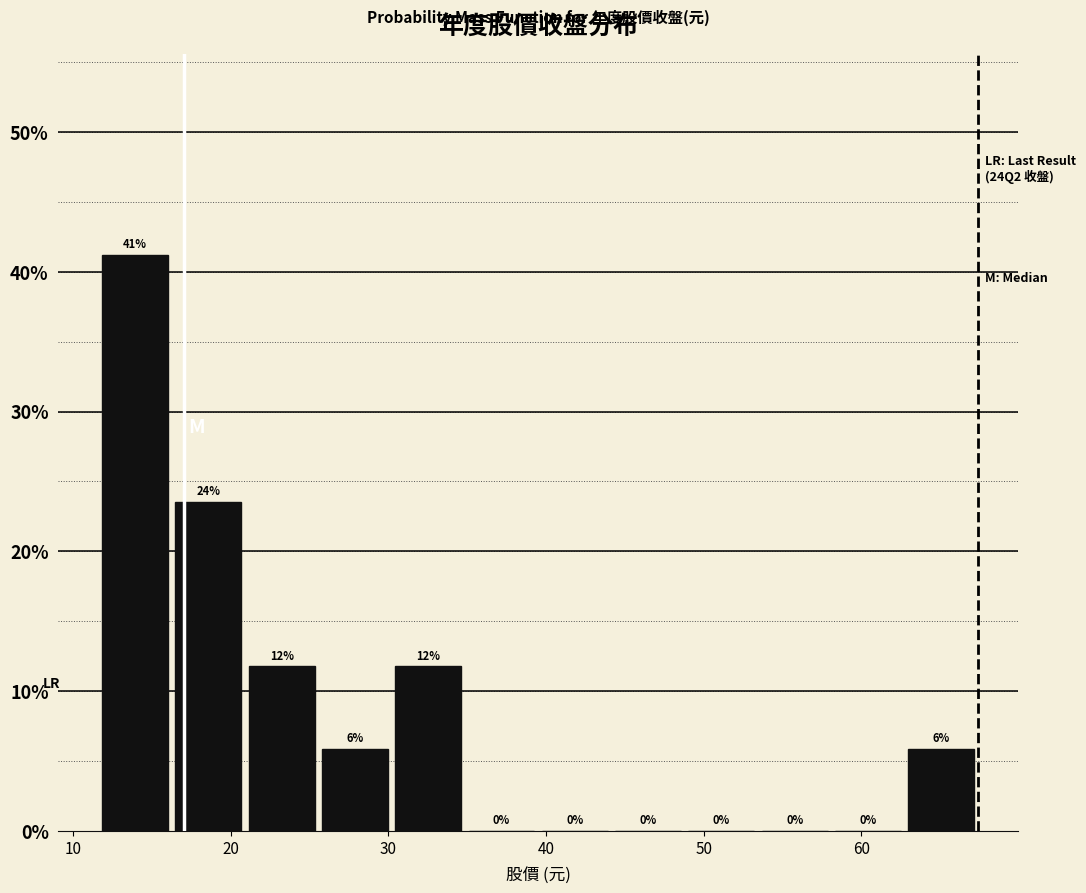

Over which range of the x-axis is the bar tallest?

12 to 16